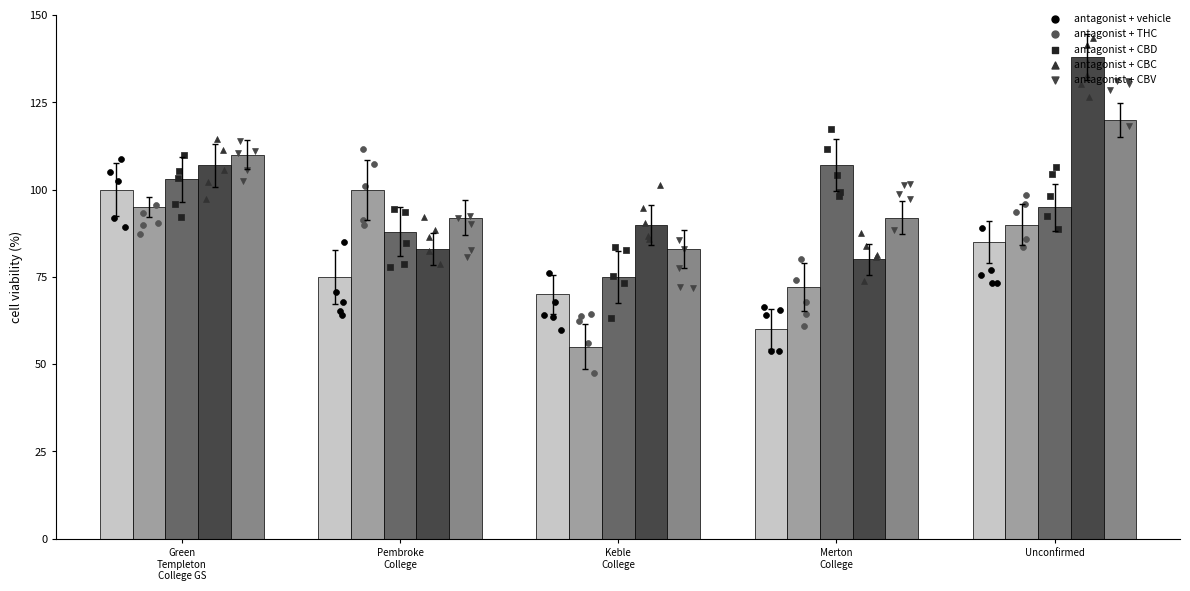

Which series has the widest spread of Y values?

antagonist + CBC